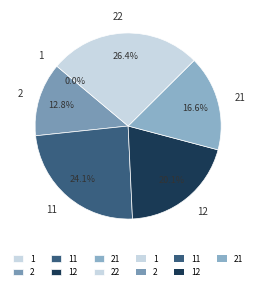

Is there any slice that represents more than half of the pie?

No